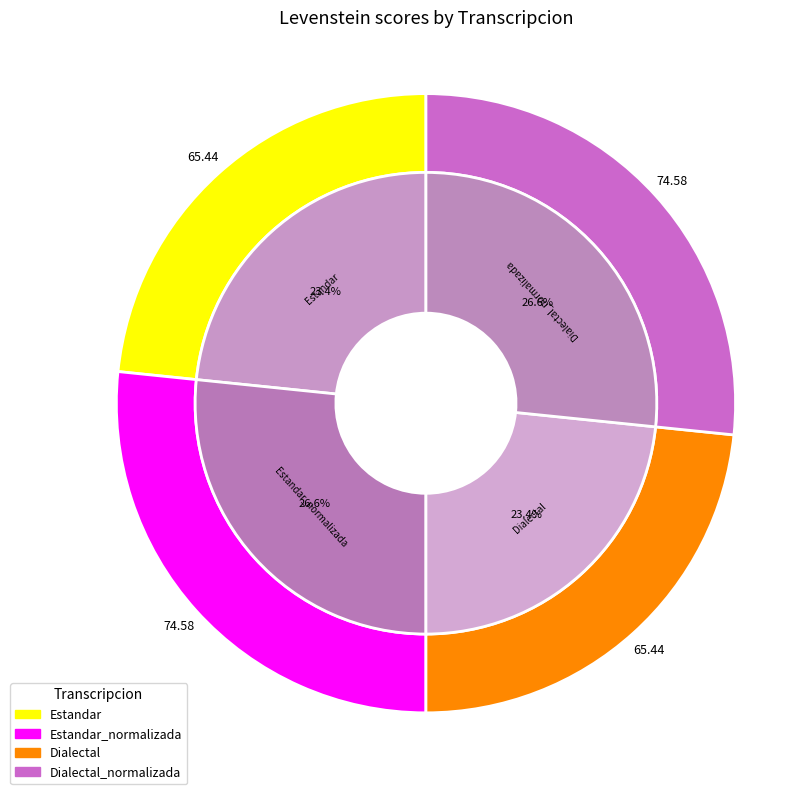

To the nearest percent, what portion does Estandar_normalizada represent?

27%